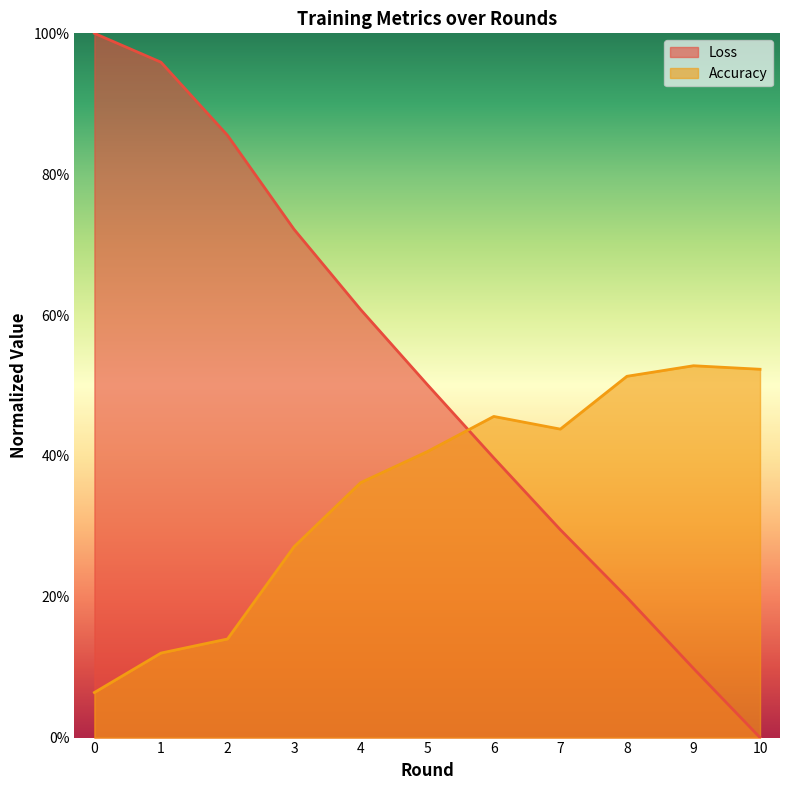

The value of Accuracy at 6 is 0.7. True or false?

False